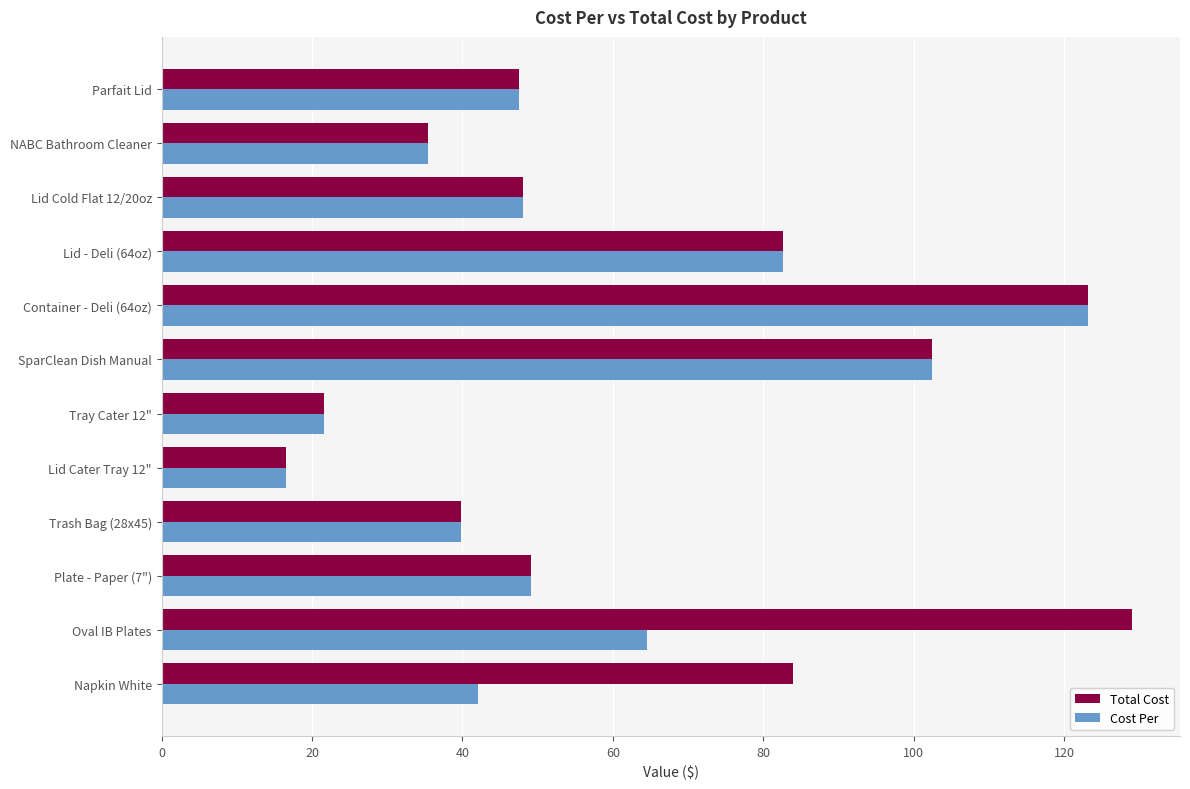

True or false: Total Cost has a value of 19.9 at Parfait Lid.

False